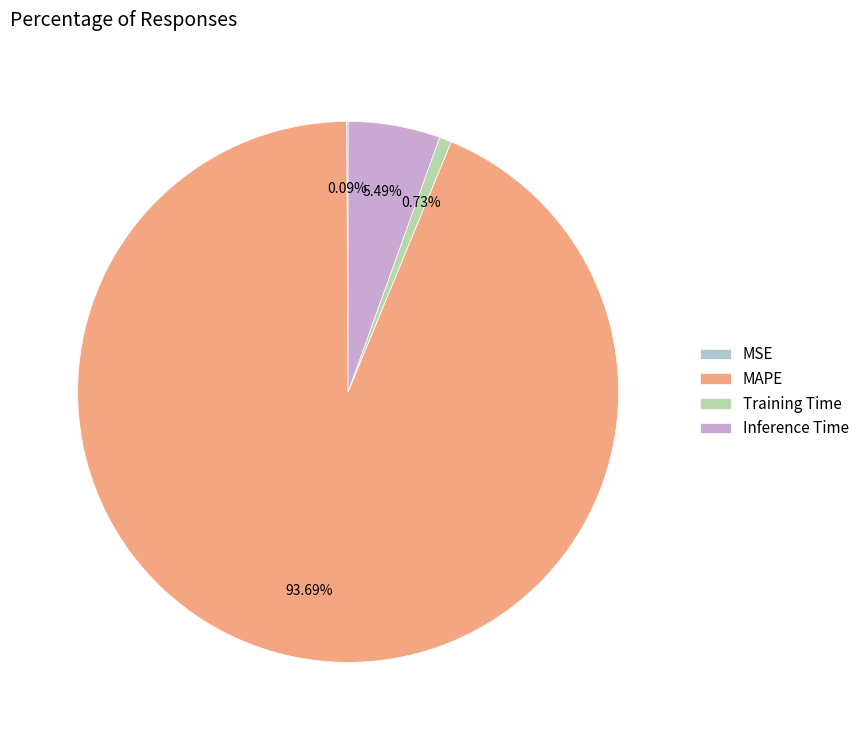

Which category has the biggest portion of the pie?

MAPE